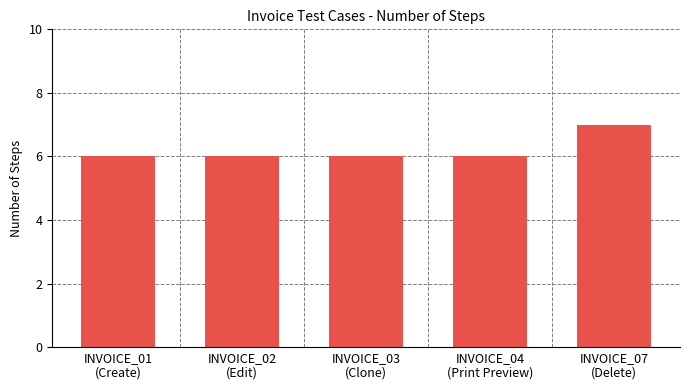

Does the chart contain any negative values?

No